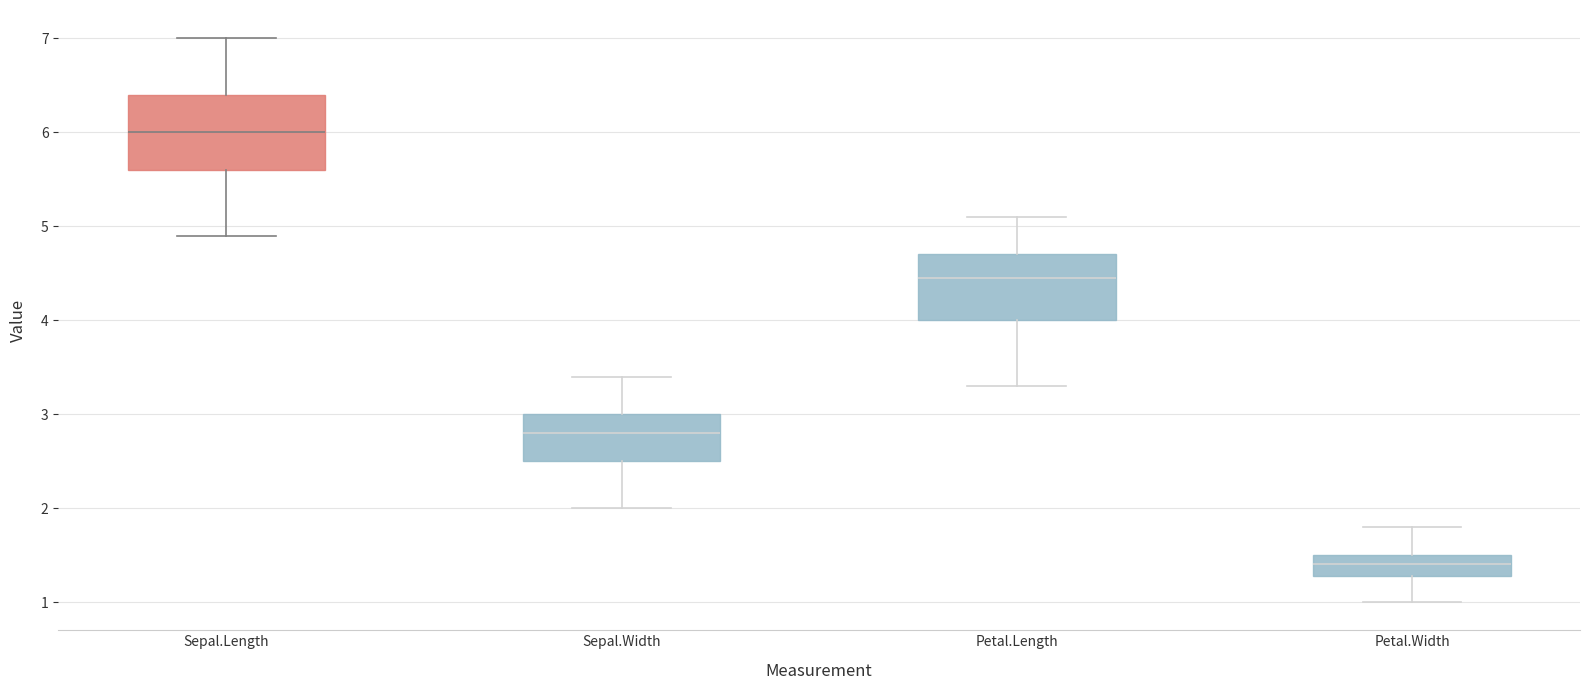

Comparing the boxes themselves (not the whiskers), which one is the tallest?

Sepal.Length